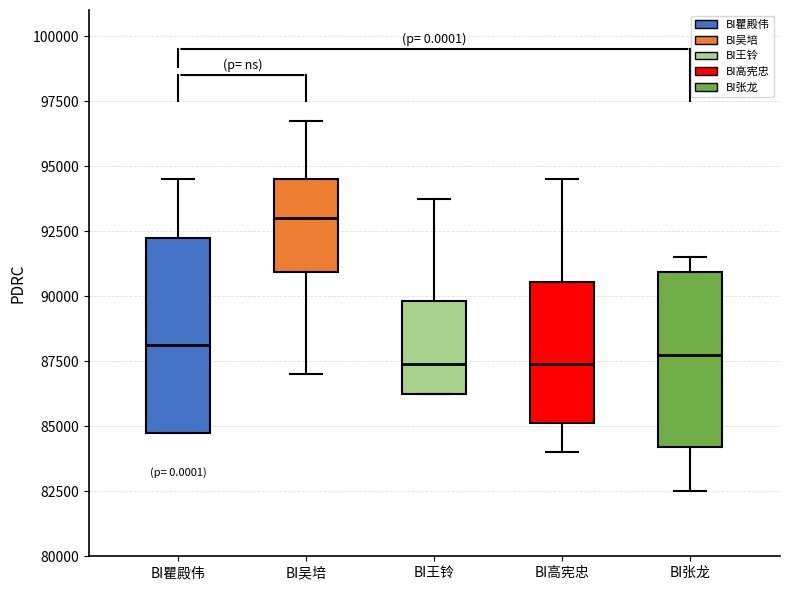

Reading left to right, transcribe this box plot: for each box, give where its median line is, the range the box spans, and where its two whiskers end, as read against the y-axis. The values are not printed on the chart, so give them approximately, as read against the axis.

BI瞿殿伟: median 88000, box 85000 to 92500, whiskers 85000 to 94500
BI吴培: median 93000, box 91000 to 94500, whiskers 87000 to 97000
BI王铃: median 87500, box 86500 to 90000, whiskers 86500 to 94000
BI高宪忠: median 87500, box 85000 to 90500, whiskers 84000 to 94500
BI张龙: median 88000, box 84000 to 91000, whiskers 82500 to 91500